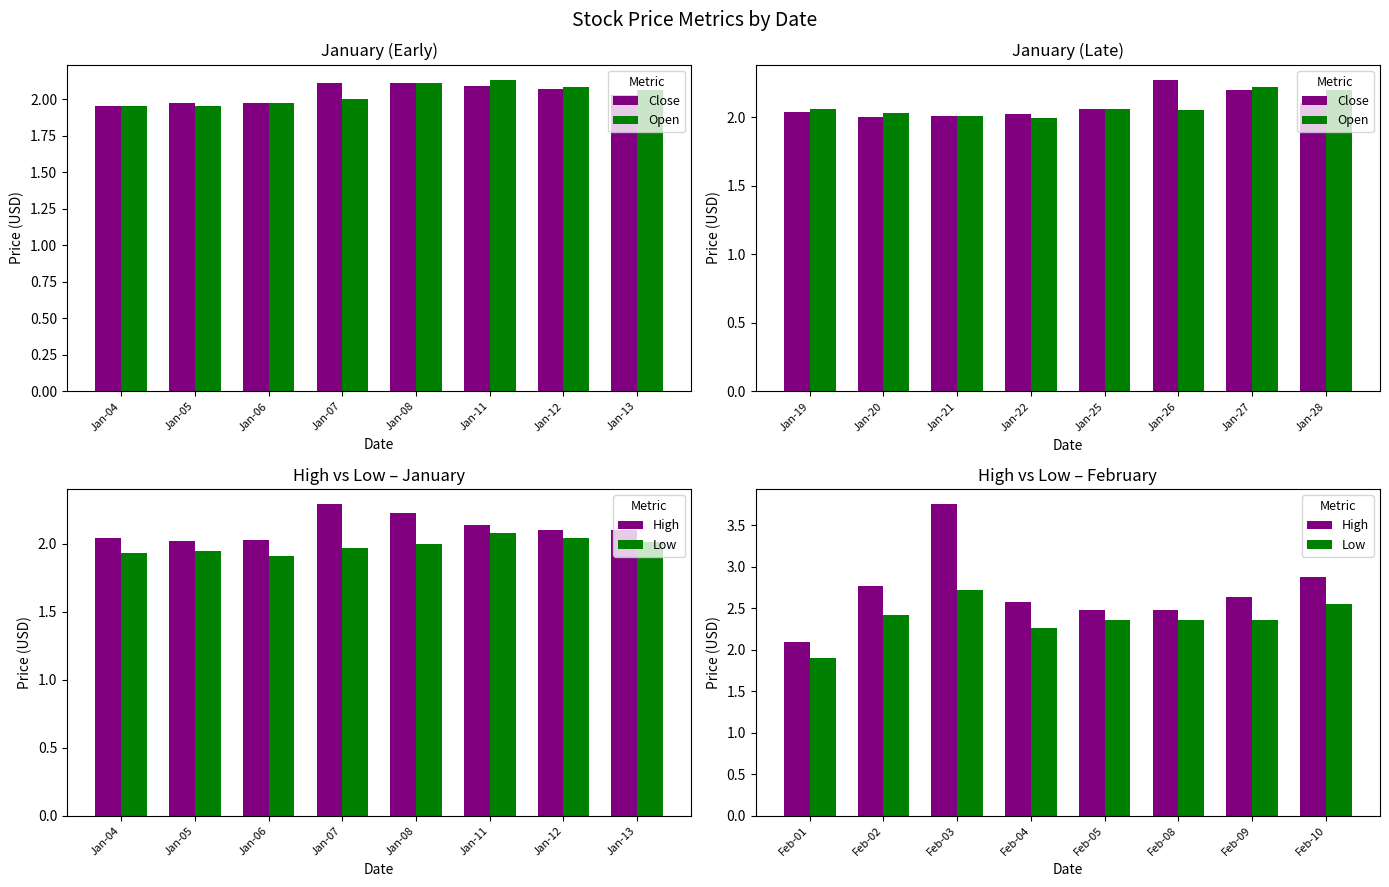

How many categories are shown in the chart?

8